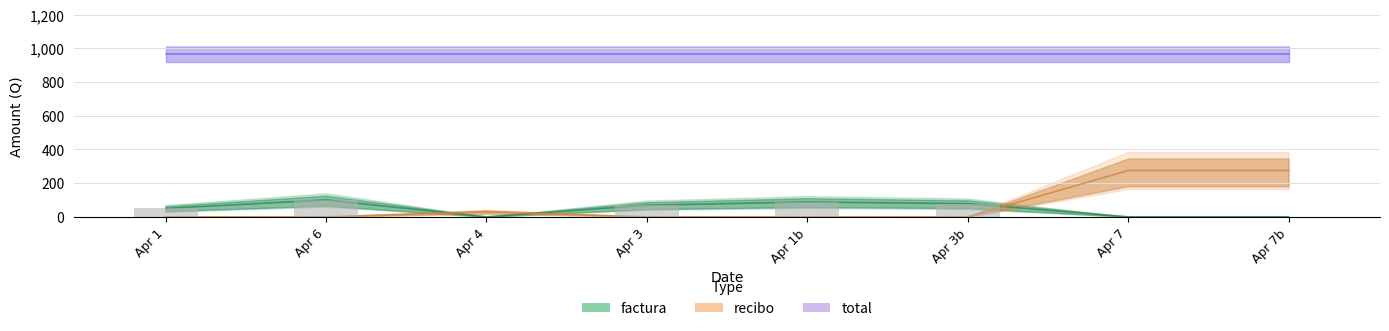

Count the recibo values in the range 0 to 275.

8